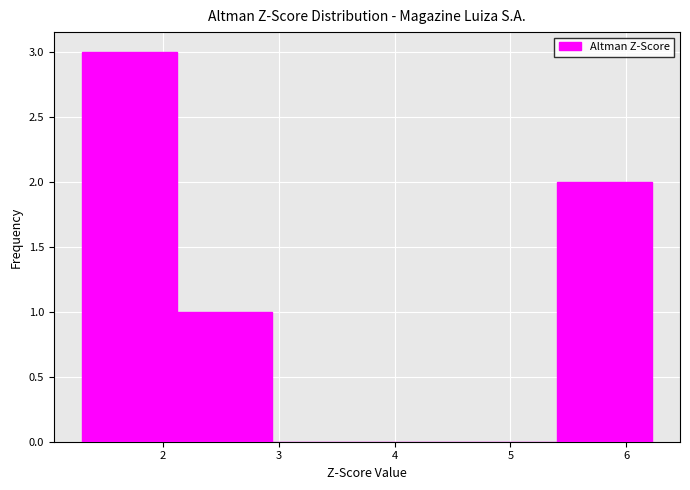

Reading left to right, transcribe this chart: for each bar, give the range it covers on the x-axis and its height. Neither the bar edges nor the heights are printed on the chart, so give them approximately, as read against the axes.

1.3 to 2.1: 3
2.1 to 2.9: 1
2.9 to 3.8: 0
3.8 to 4.6: 0
4.6 to 5.4: 0
5.4 to 6.2: 2